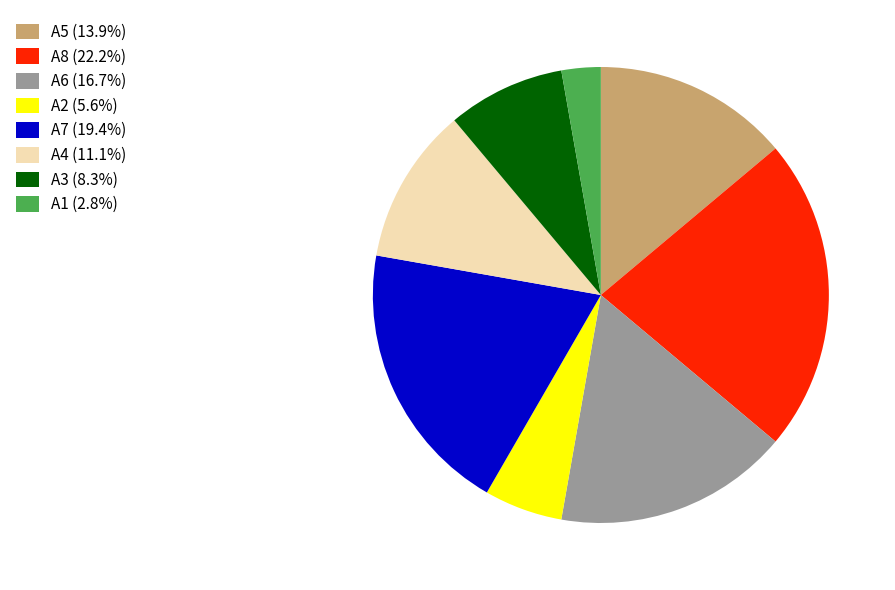

How many segments does this pie chart have?

8